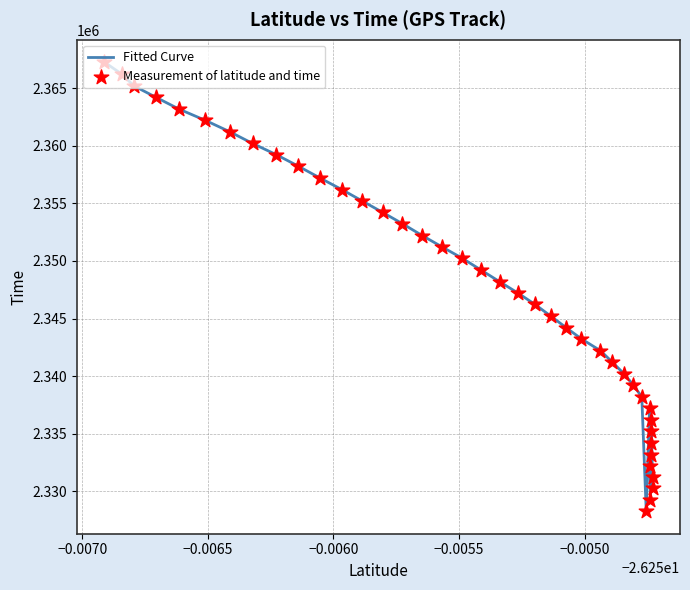

What is the difference between the maximum and minimum values?

38975